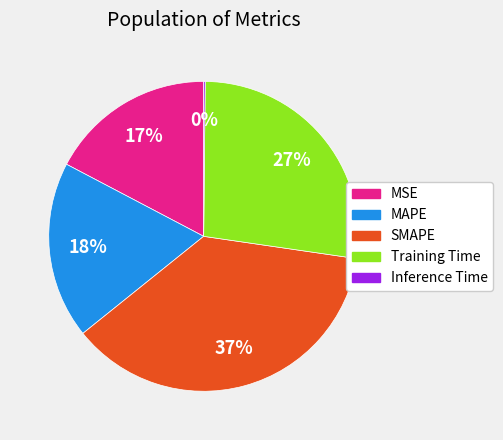

The MAPE slice represents 18% of the pie. True or false?

True